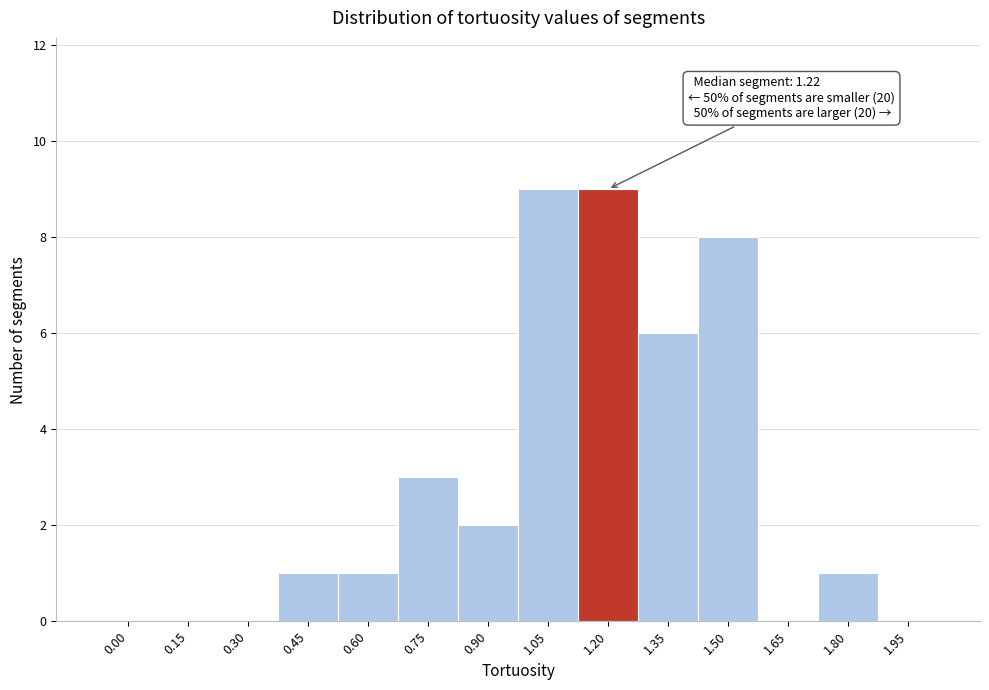

Reading left to right, extract all data points from this chart.

0.00=0	0.15=0	0.30=0	0.45=1	0.60=1	0.75=3	0.90=2	1.05=9	1.20=9	1.35=6	1.50=8	1.65=0	1.80=1	1.95=0